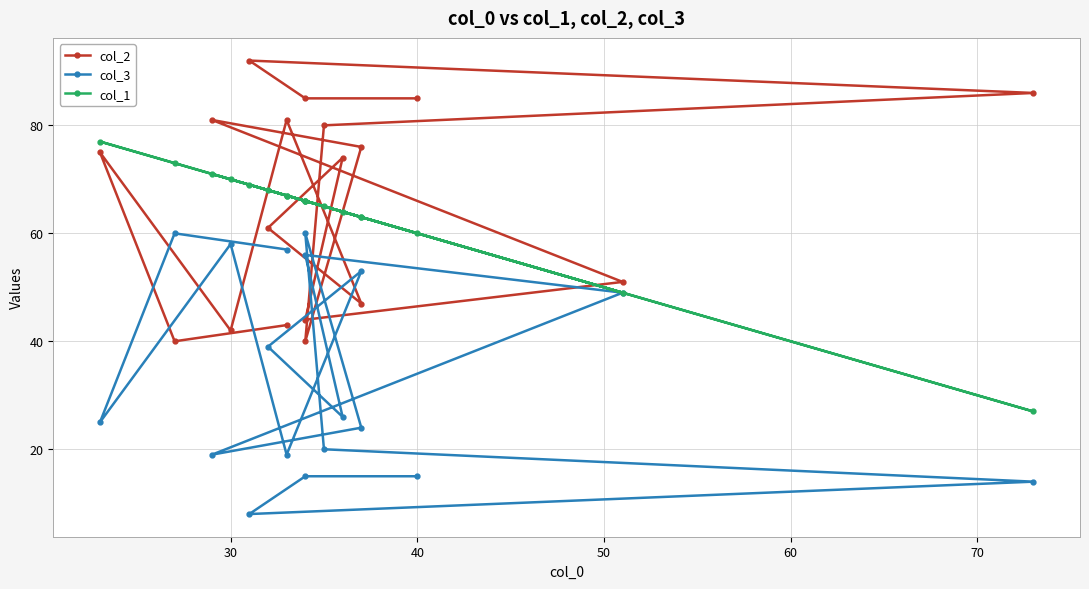

Which series ends up on top after the final intersection of col_2 and col_3?

col_2